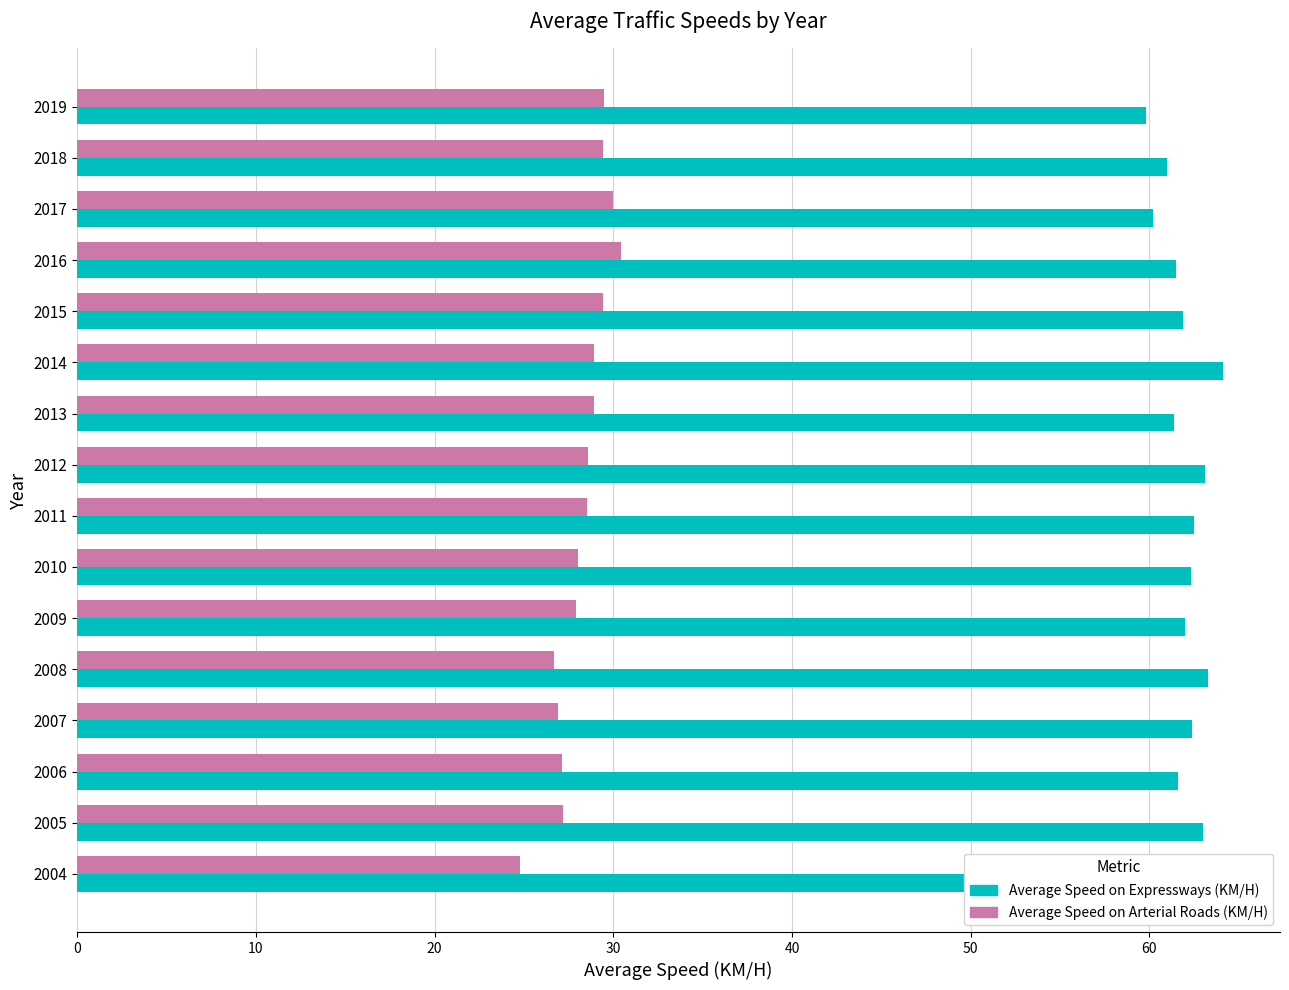

What is the difference between the highest and lowest values at 2007?

35.5